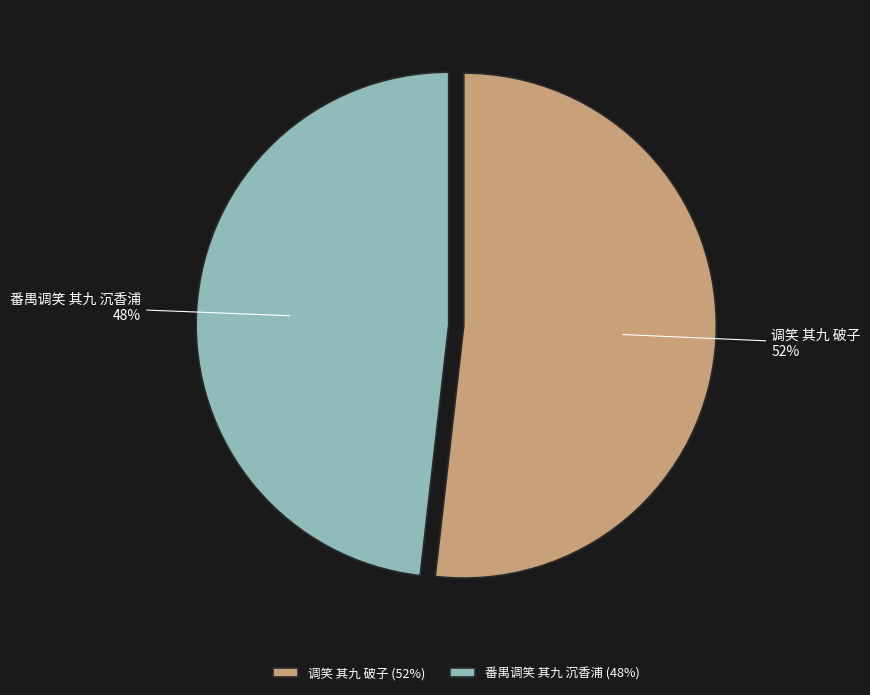

Rank the categories by value from lowest to highest.

番禺调笑 其九 沉香浦, 调笑 其九 破子